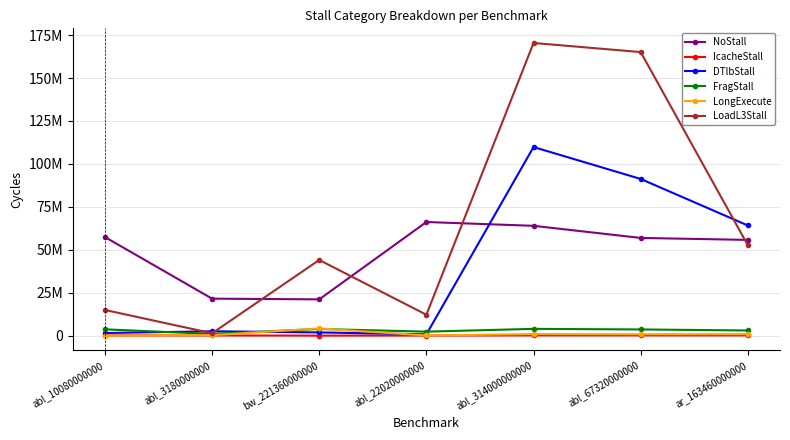

What is the difference between the second highest and second lowest values in the LongExecute series?

861260